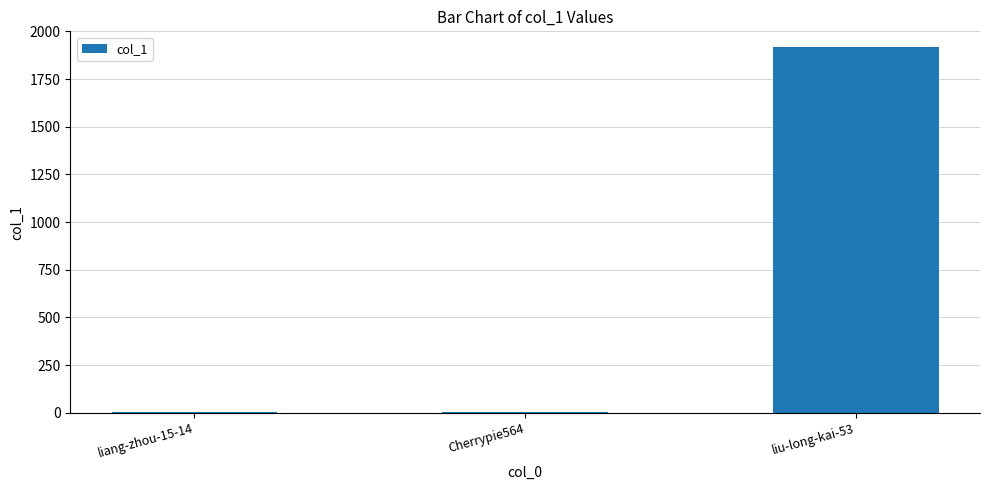

What is the greatest value displayed?

1919